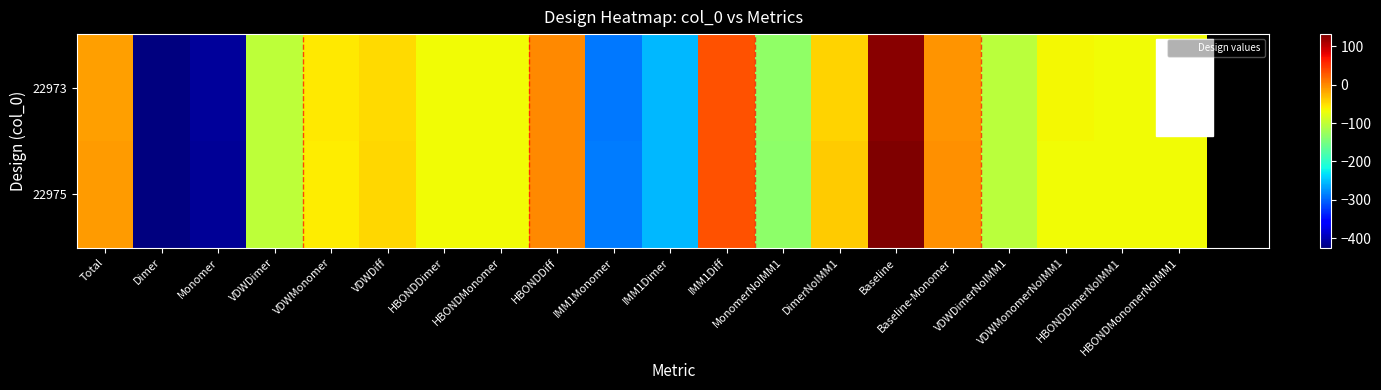

At how many categories does at least one series exceed 128?

1